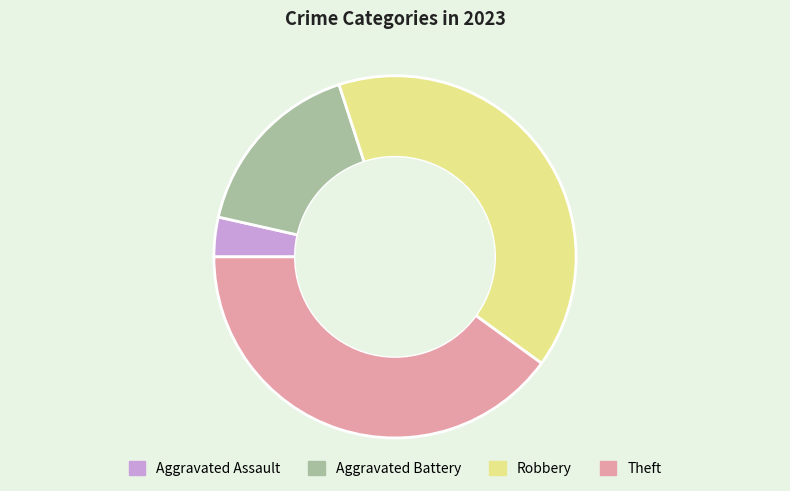

What is the ratio of the value at Theft to the value at Aggravated Battery?

2.4